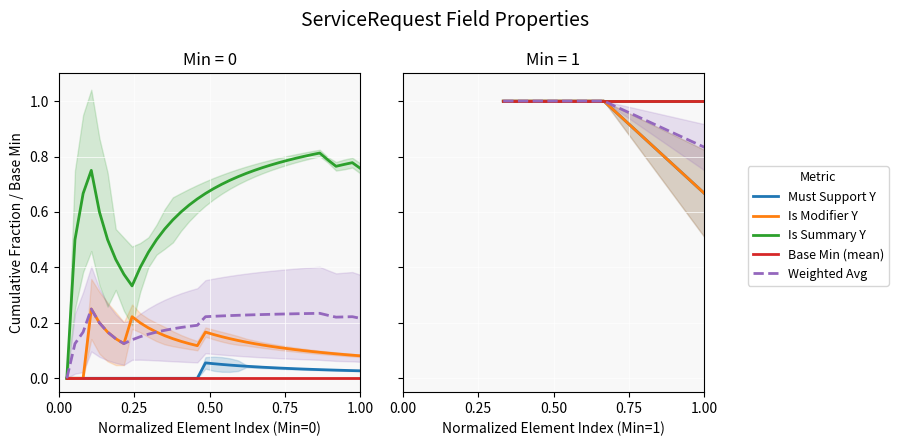

What is the value of the Weighted Avg point at the 3rd from the left?

0.8